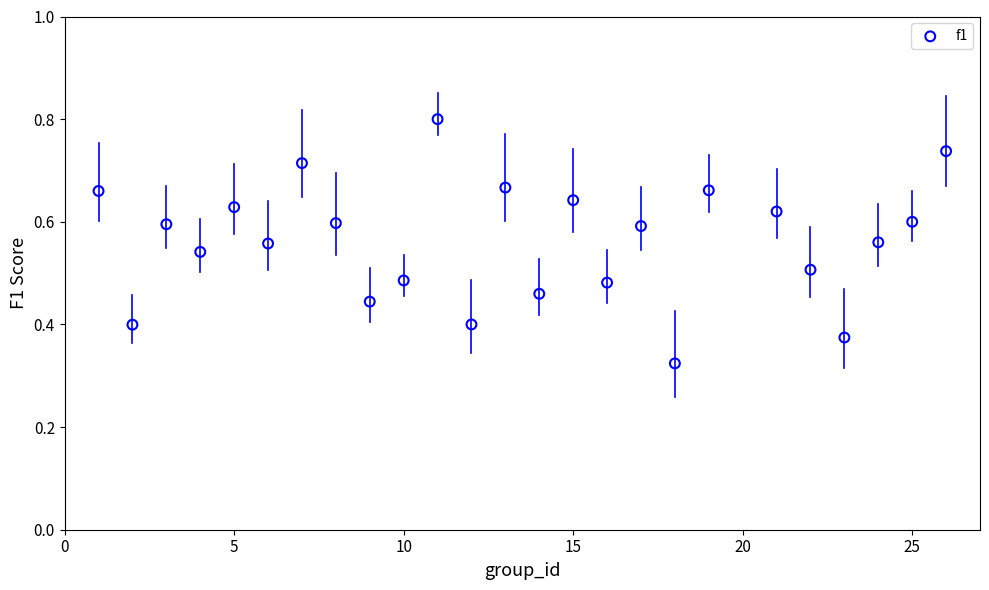

What is the range of X values (max minus min)?

25.0